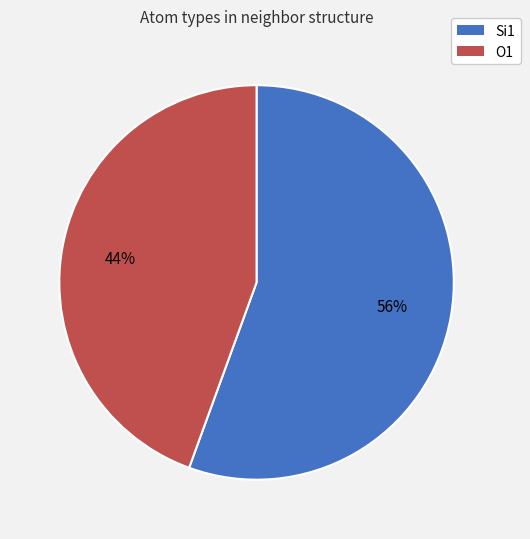

Combined, do O1 and Si1 account for over 50%?

Yes